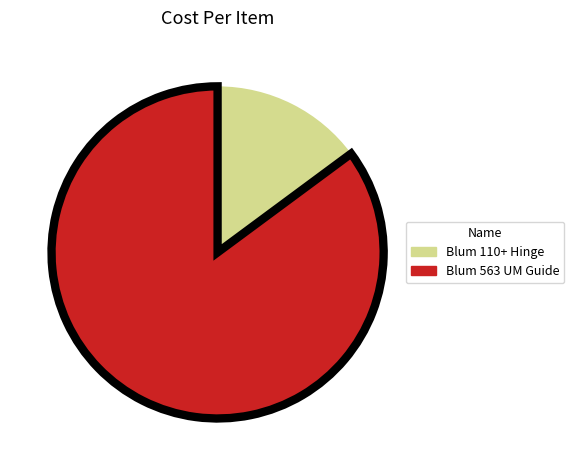

Do Blum 563 UM Guide and Blum 110+ Hinge together represent more than half of the pie?

Yes